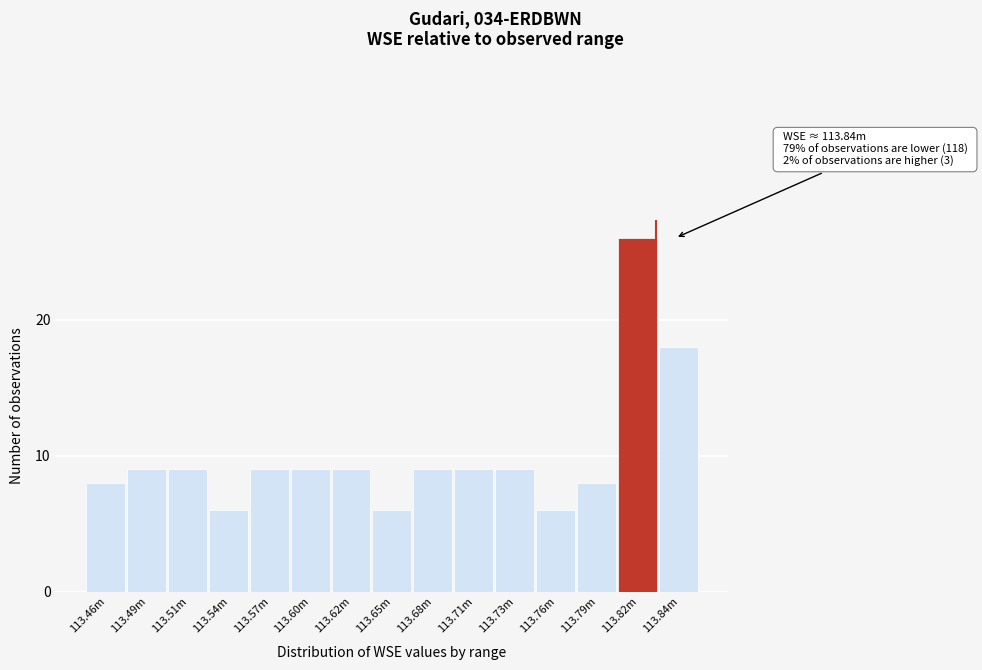

Reading left to right, transcribe all the data shown in this chart.

113.46m=8	113.49m=9	113.51m=9	113.54m=6	113.57m=9	113.60m=9	113.62m=9	113.65m=6	113.68m=9	113.71m=9	113.73m=9	113.76m=6	113.79m=8	113.82m=26	113.84m=18